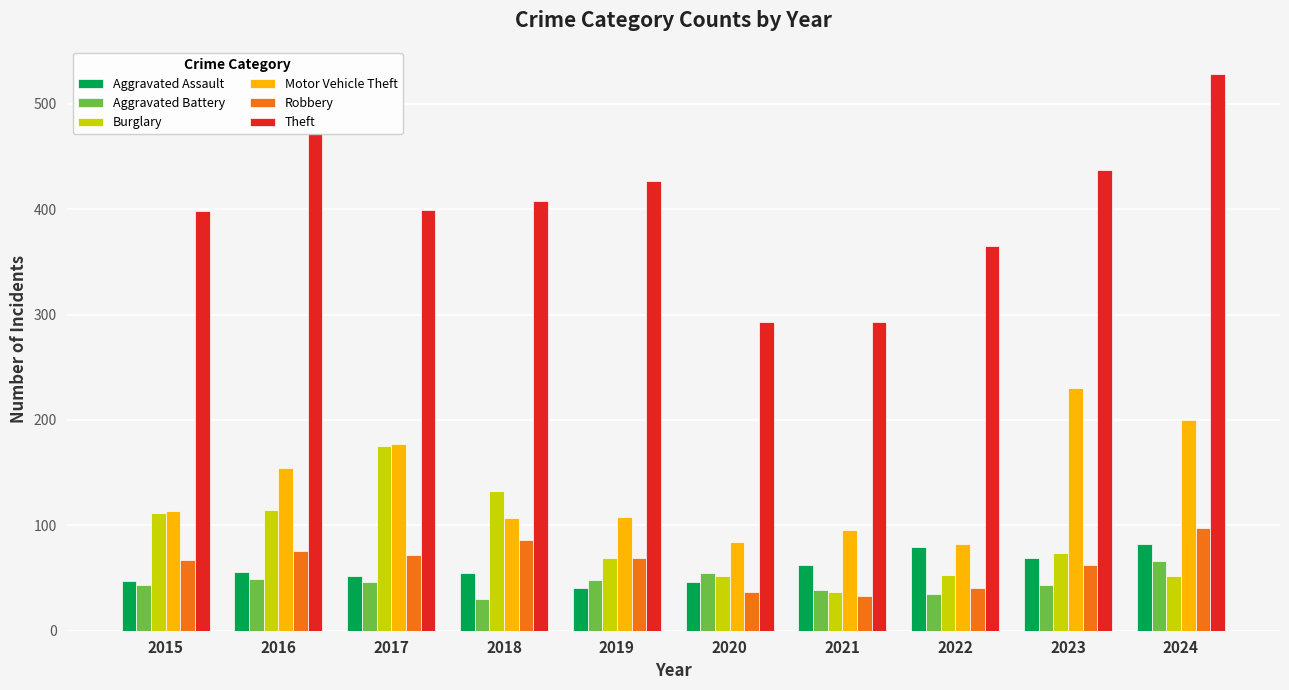

Rank the series by their maximum value, from lowest to highest.

Aggravated Battery, Aggravated Assault, Robbery, Burglary, Motor Vehicle Theft, Theft